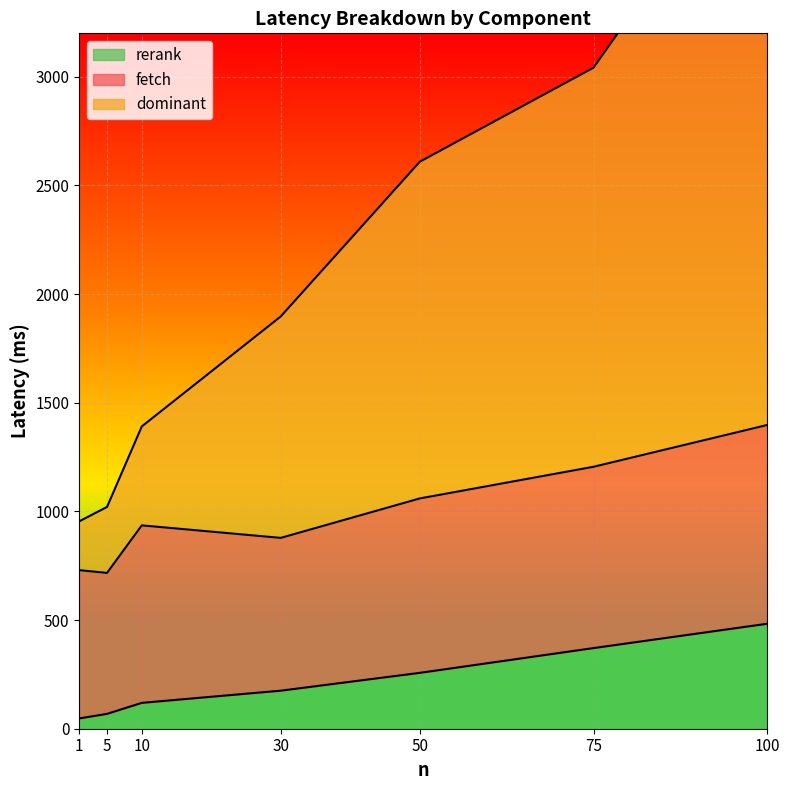

True or false: rerank has a value of 746.7 at 100.

False